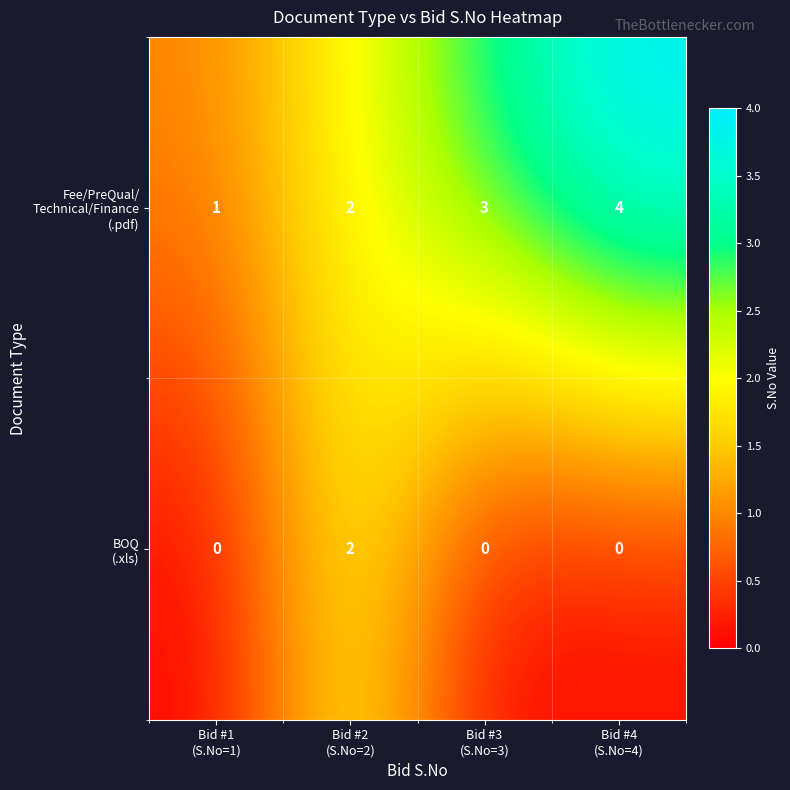

Count the number of data series in this chart.

2